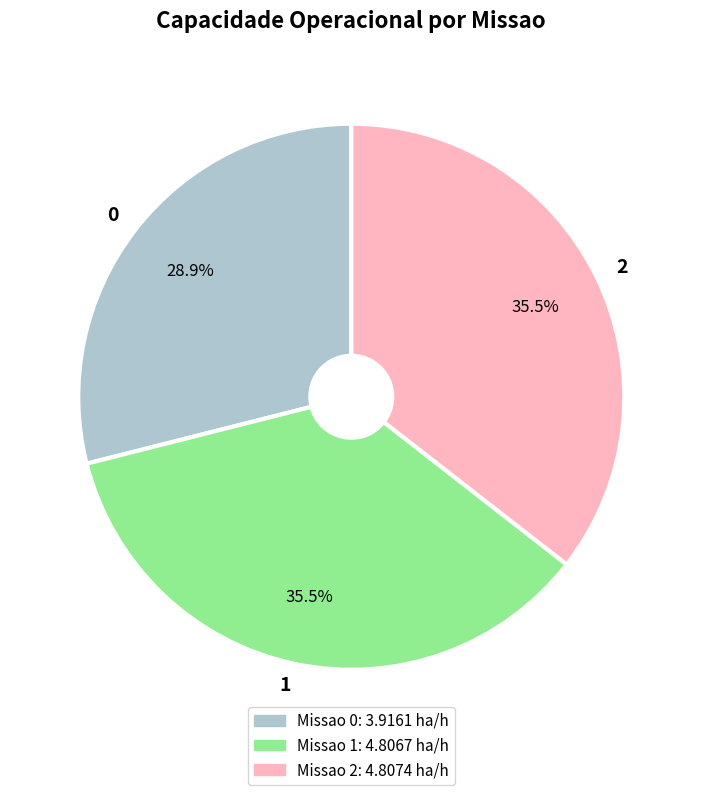

How many slices are in this pie chart?

3